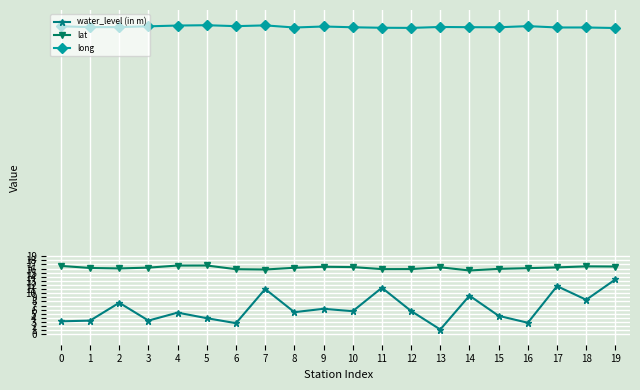

Which series has the largest total across all categories?

long